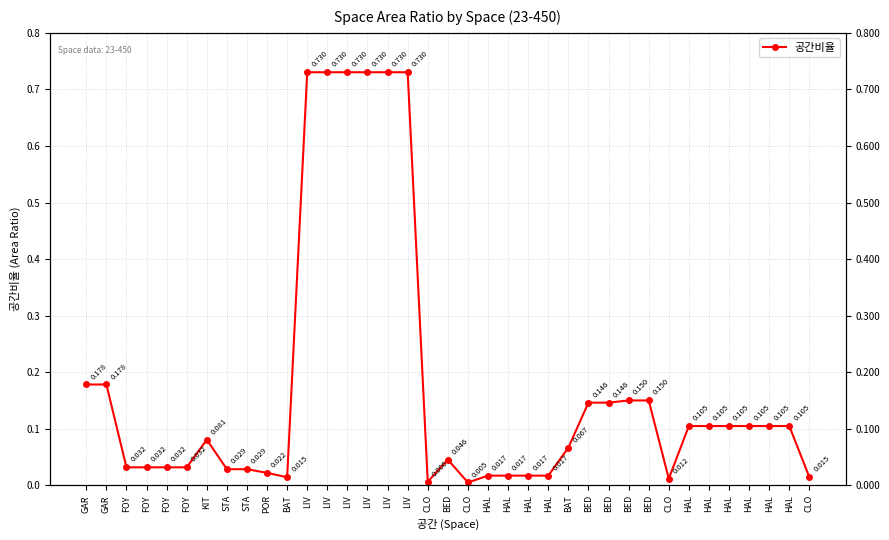

Reading right to left, extract all data points from this chart.

CLO=0.0	HAL=0.1	HAL=0.1	HAL=0.1	HAL=0.1	HAL=0.1	HAL=0.1	CLO=0.0	BED=0.2	BED=0.2	BED=0.1	BED=0.1	BAT=0.1	HAL=0.0	HAL=0.0	HAL=0.0	HAL=0.0	CLO=0.0	BED=0.0	CLO=0.0	LIV=0.7	LIV=0.7	LIV=0.7	LIV=0.7	LIV=0.7	LIV=0.7	BAT=0.0	POR=0.0	STA=0.0	STA=0.0	KIT=0.1	FOY=0.0	FOY=0.0	FOY=0.0	FOY=0.0	GAR=0.2	GAR=0.2